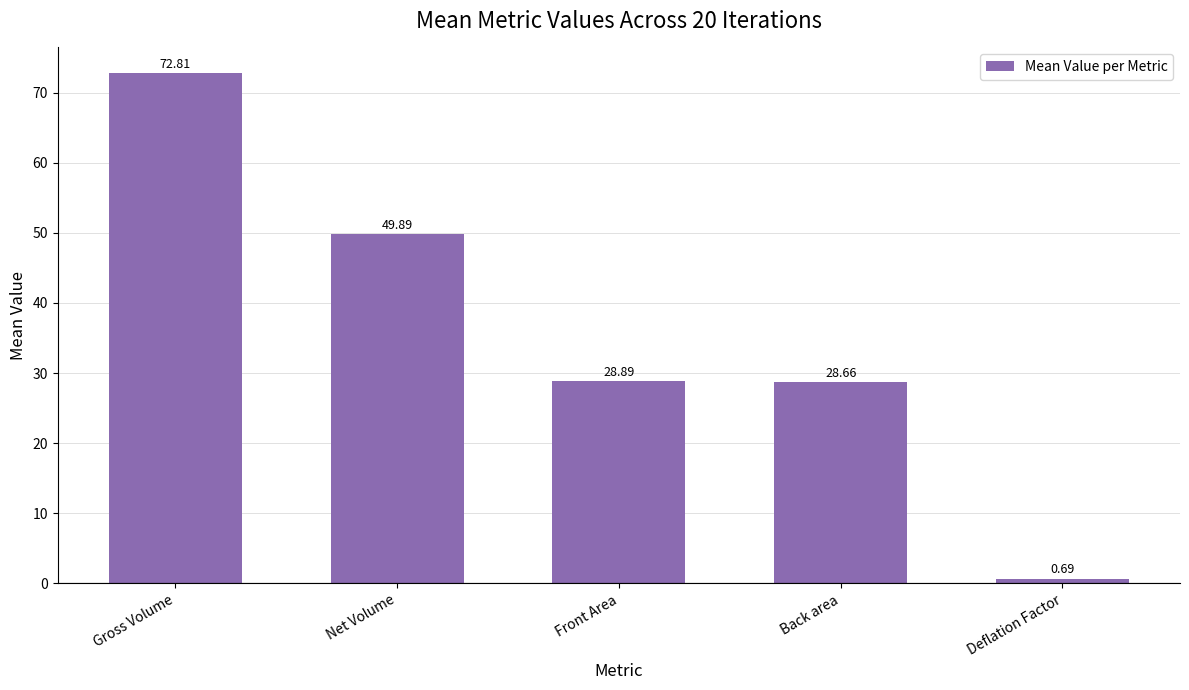

What is the label of the 1st bar from the right?

Deflation Factor